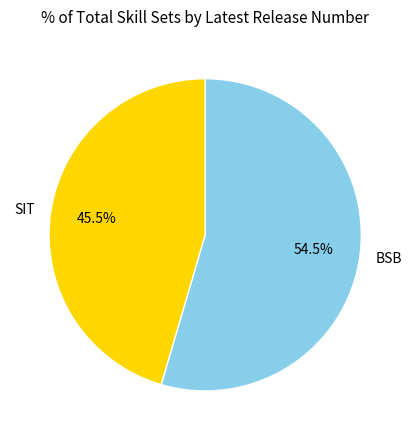

Which category has the smallest portion of the pie?

SIT